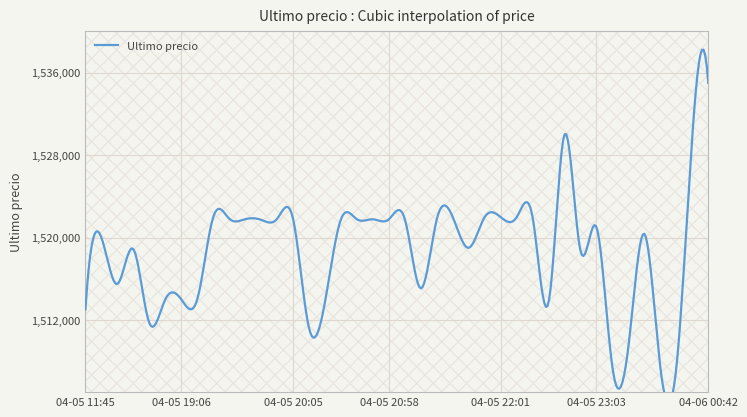

What is the difference between the values at 2021-04-05 19:51 and 2021-04-05 21:06?

54.0